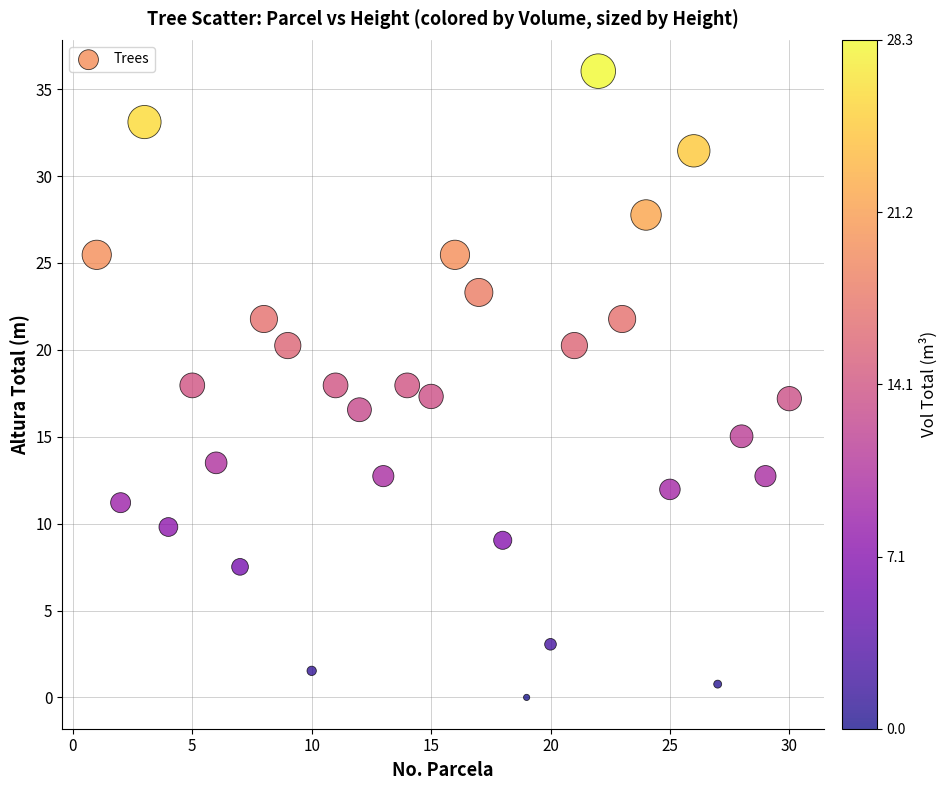

What is the range of Y values (max minus min)?

36.0